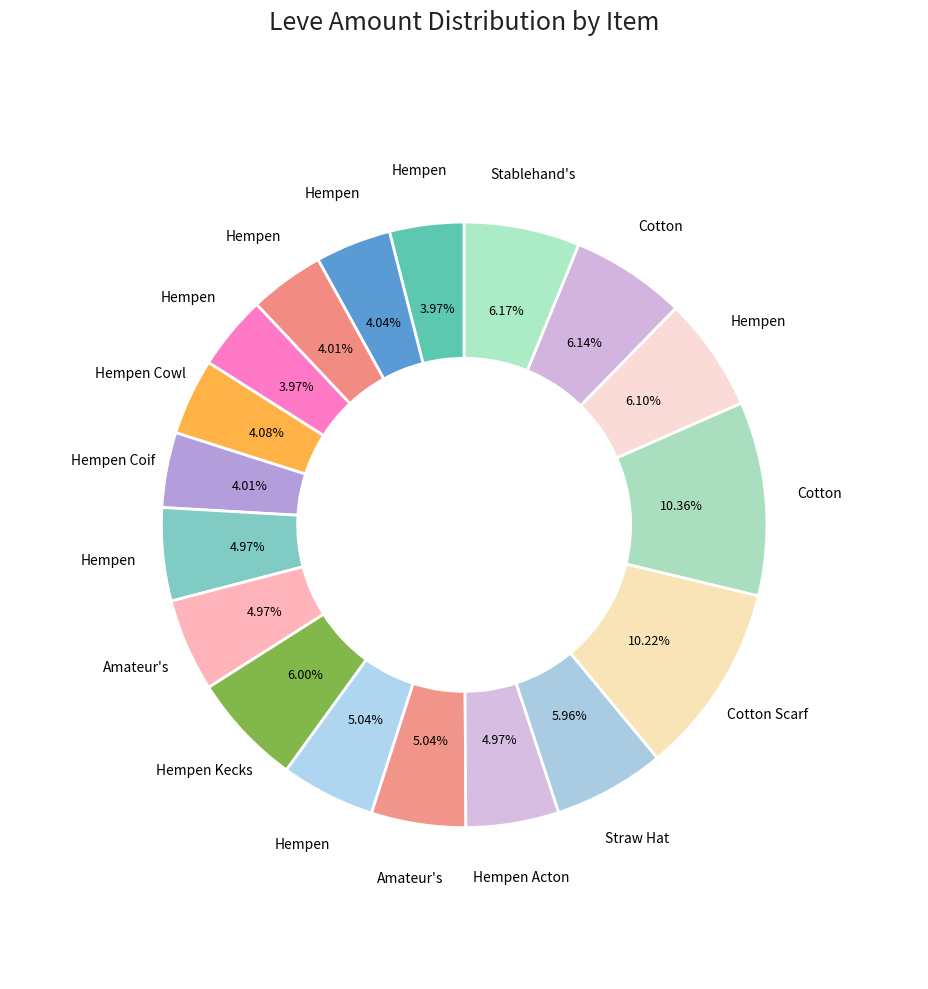

How many slices are in this pie chart?

18